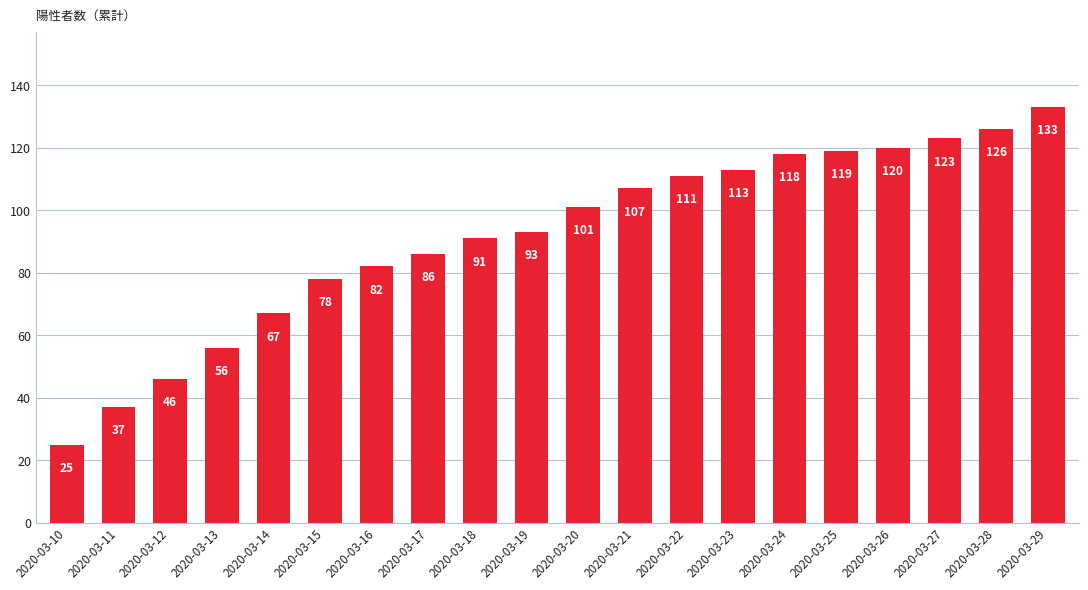

Rank the categories by value from highest to lowest.

2020-03-29, 2020-03-28, 2020-03-27, 2020-03-26, 2020-03-25, 2020-03-24, 2020-03-23, 2020-03-22, 2020-03-21, 2020-03-20, 2020-03-19, 2020-03-18, 2020-03-17, 2020-03-16, 2020-03-15, 2020-03-14, 2020-03-13, 2020-03-12, 2020-03-11, 2020-03-10